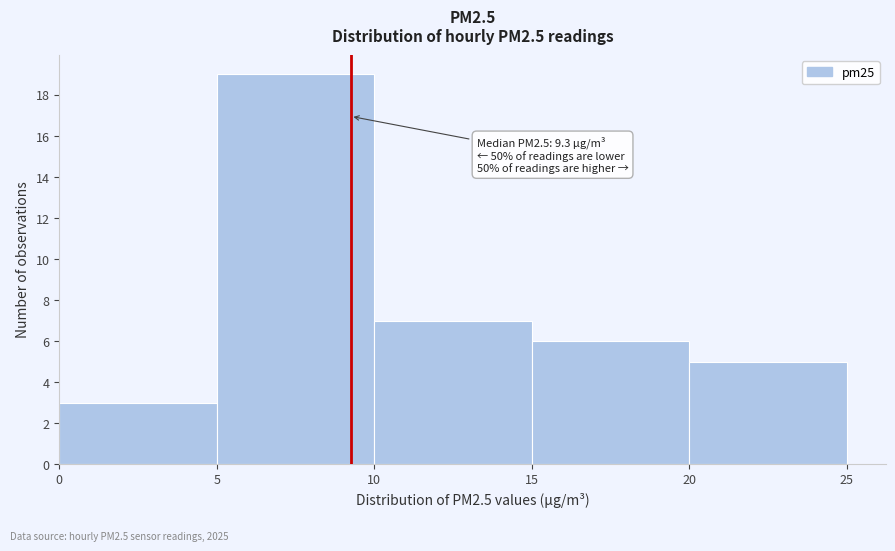

Which range on the x-axis has the tallest bar?

5 to 10